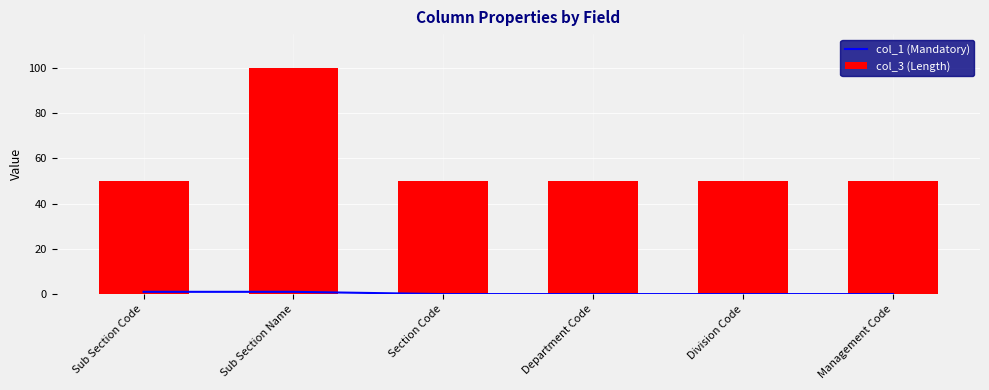

How many groups of bars are there?

6